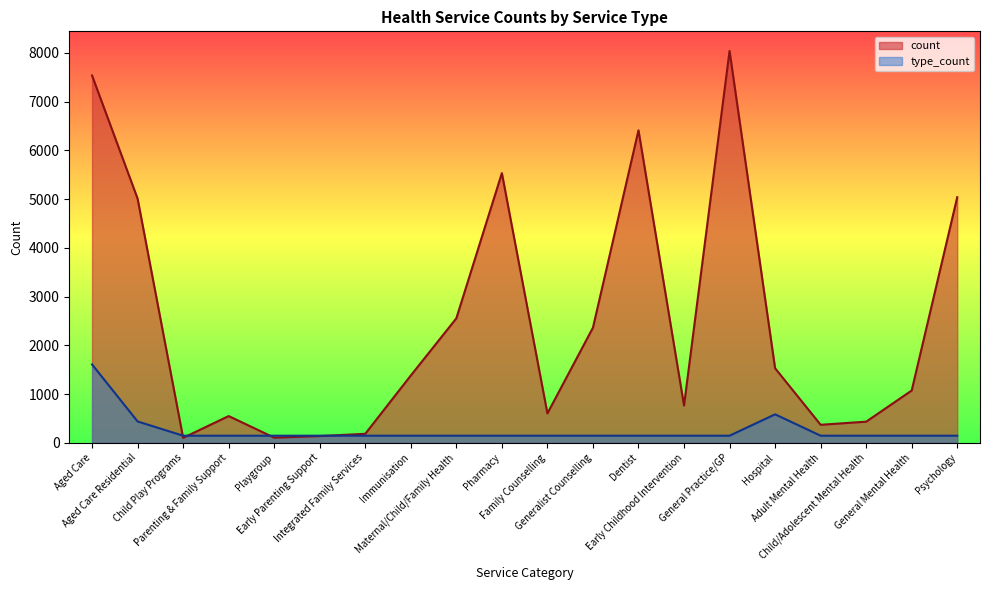

The type_count series shows 146.2 at Immunisation. True or false?

True